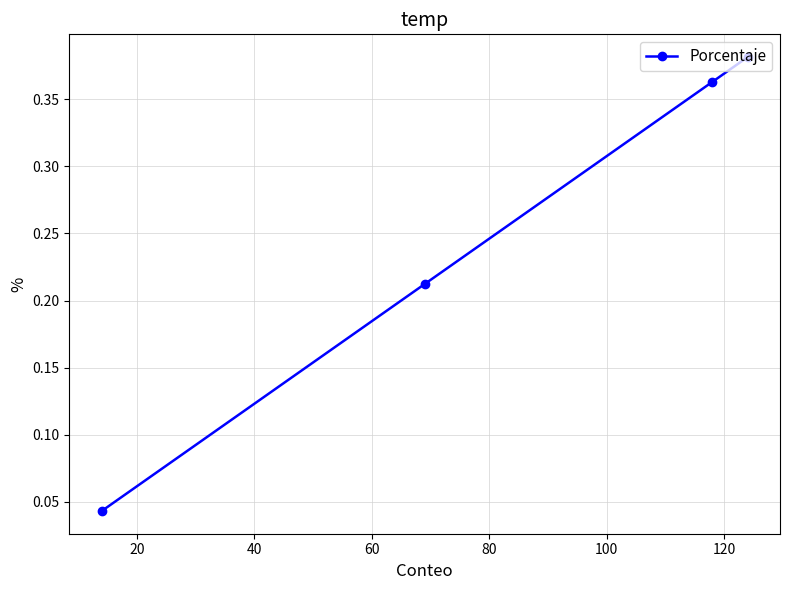

Count the values in the range 0 to 1.

4